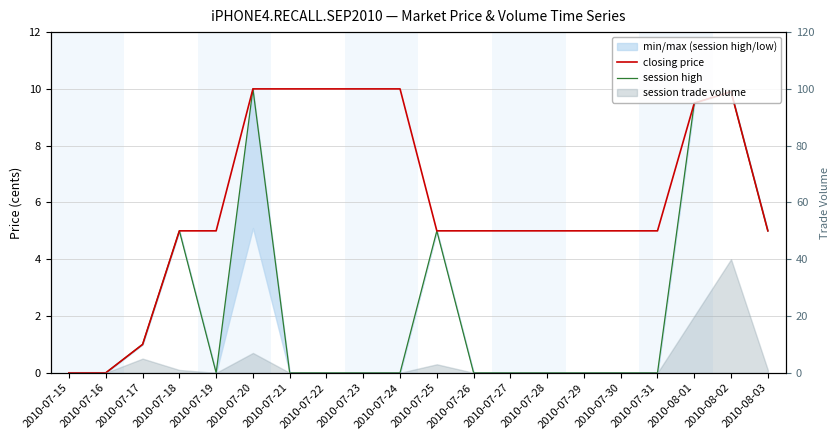

How many lines are shown in the chart?

2